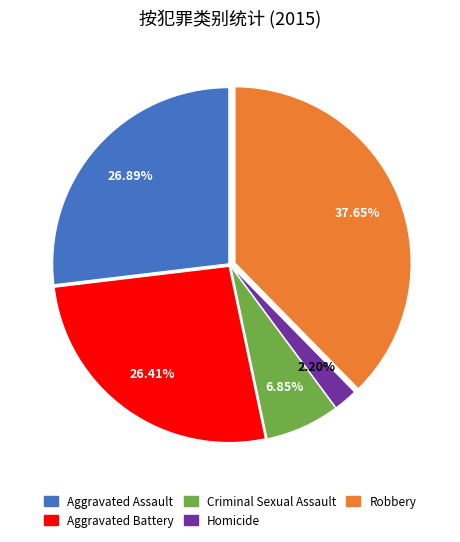

Is there a majority slice in this chart?

No